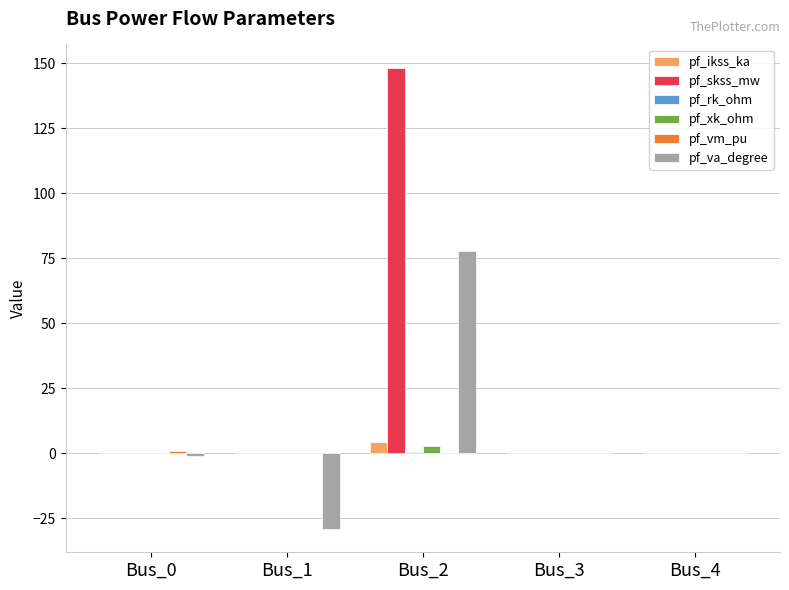

Which series has the largest total across all categories?

pf_skss_mw